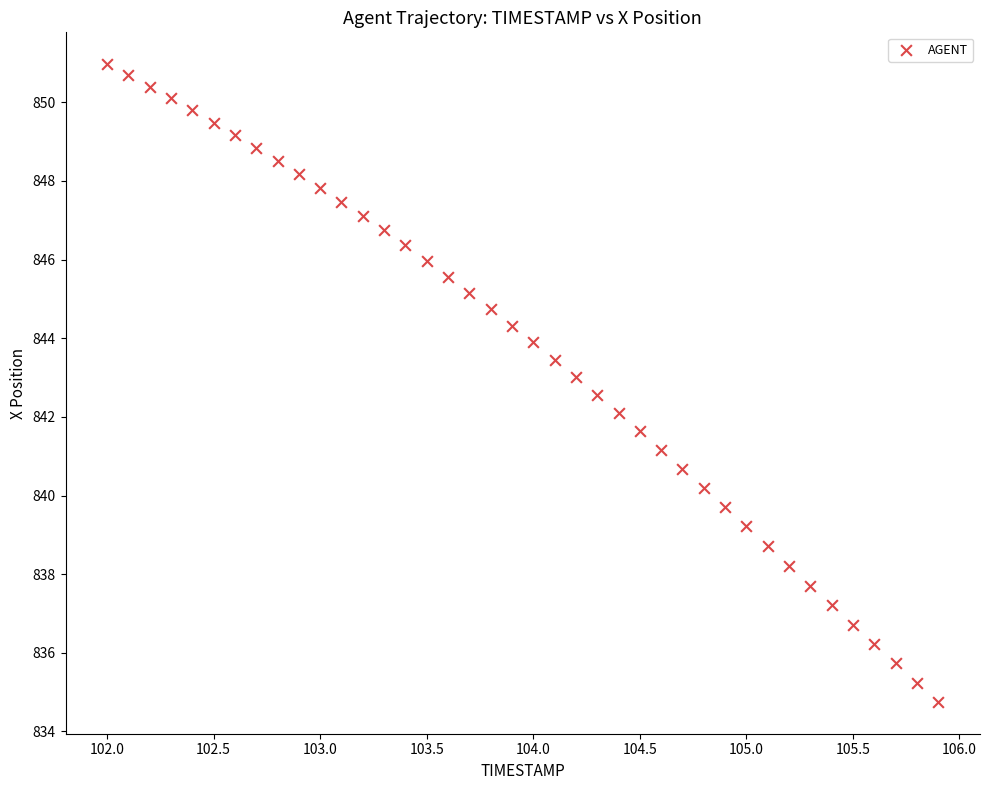

What is the range of Y values (max minus min)?

16.2